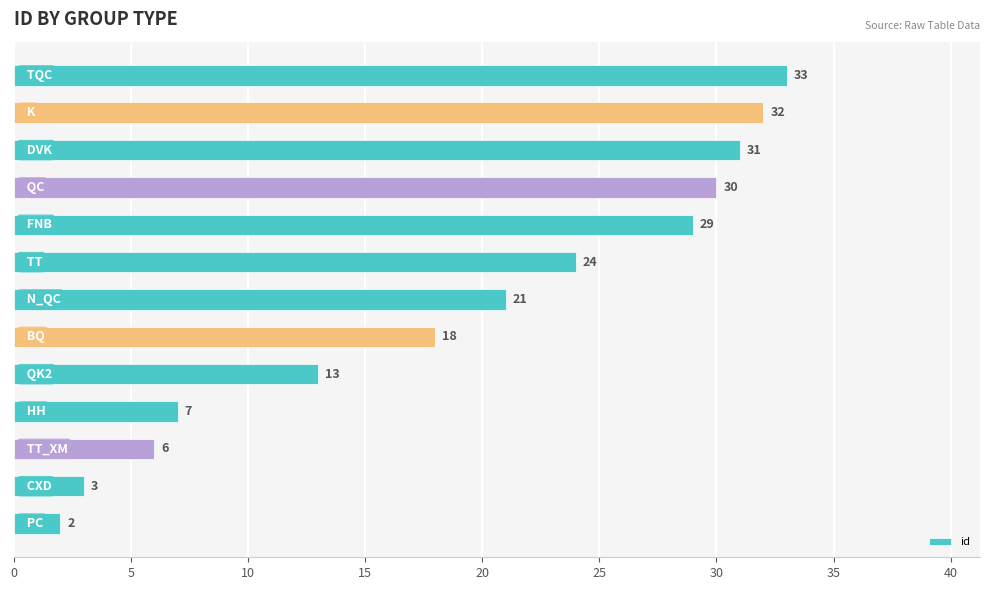

What is the greatest value displayed?

33